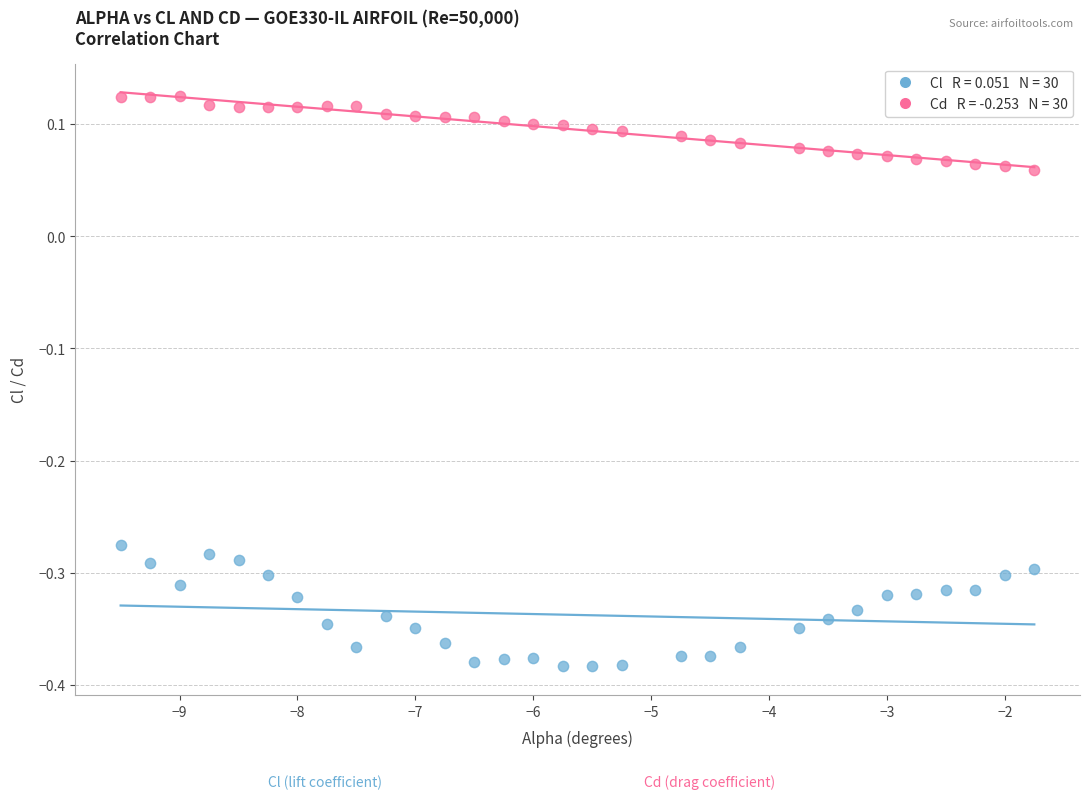

Across all data points, what is the range of Y values (max minus min)?

0.5